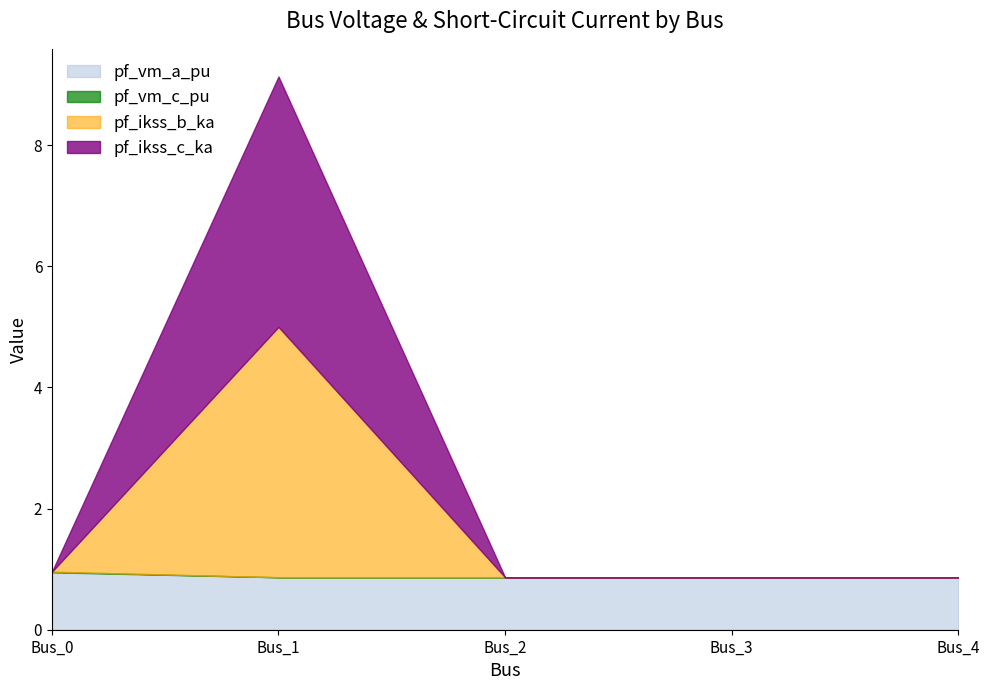

Reading left to right, list all the values displayed in this chart.

pf_vm_a_pu: 0.9	0.9	0.9	0.9	0.9
pf_vm_c_pu: 1.0	0.9	0.9	0.9	0.9
pf_ikss_b_ka: 0.0	4.1	0.0	0.0	0.0
pf_ikss_c_ka: 0.0	4.1	0.0	0.0	0.0